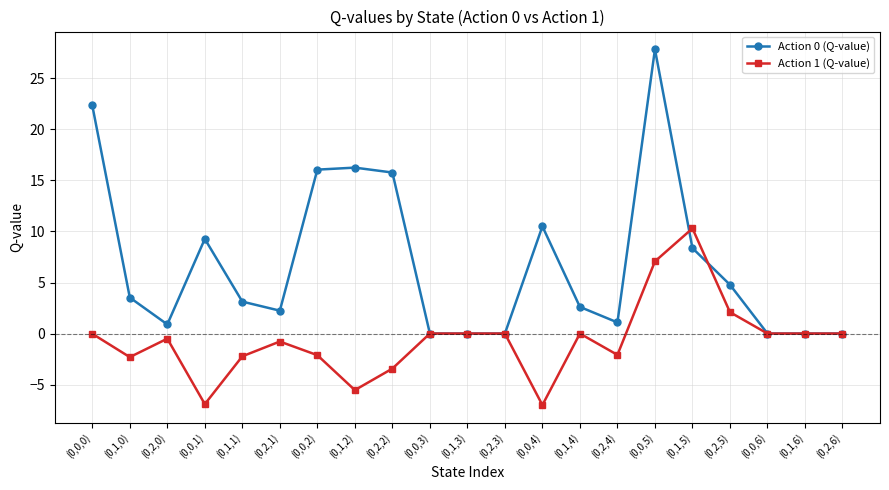

What is the average value of the Action 1 (Q-value) series?

-0.6